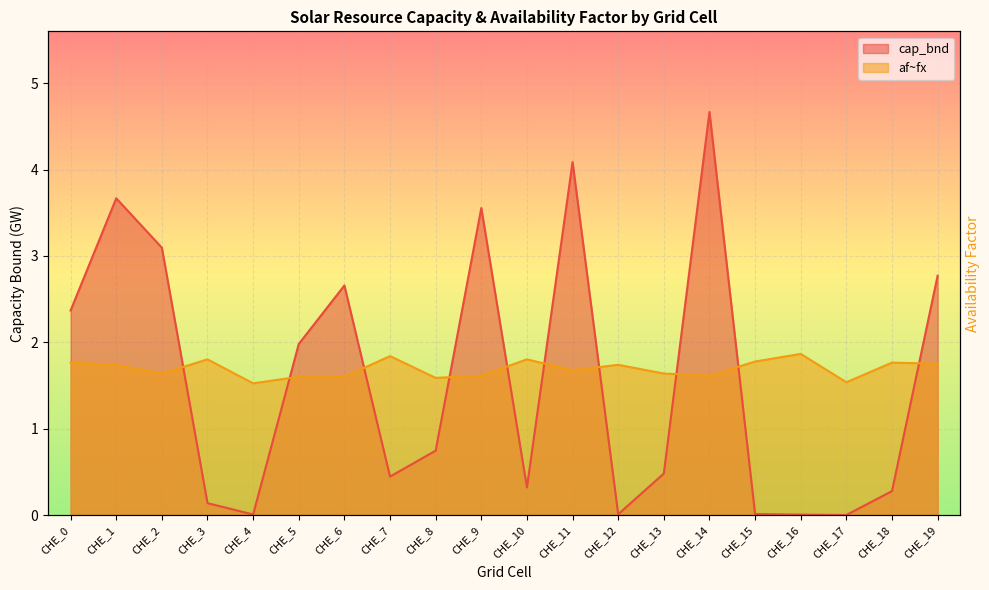

Reading right to left, what are all the values shown in this chart?

cap_bnd: CHE_19=2.8	CHE_18=0.3	CHE_17=0.0	CHE_16=0.0	CHE_15=0.0	CHE_14=4.7	CHE_13=0.5	CHE_12=0.0	CHE_11=4.1	CHE_10=0.3	CHE_9=3.6	CHE_8=0.7	CHE_7=0.4	CHE_6=2.7	CHE_5=2.0	CHE_4=0.0	CHE_3=0.1	CHE_2=3.1	CHE_1=3.7	CHE_0=2.4
af_fx: CHE_19=1.8	CHE_18=1.8	CHE_17=1.5	CHE_16=1.9	CHE_15=1.8	CHE_14=1.6	CHE_13=1.6	CHE_12=1.7	CHE_11=1.7	CHE_10=1.8	CHE_9=1.6	CHE_8=1.6	CHE_7=1.8	CHE_6=1.6	CHE_5=1.6	CHE_4=1.5	CHE_3=1.8	CHE_2=1.6	CHE_1=1.7	CHE_0=1.8